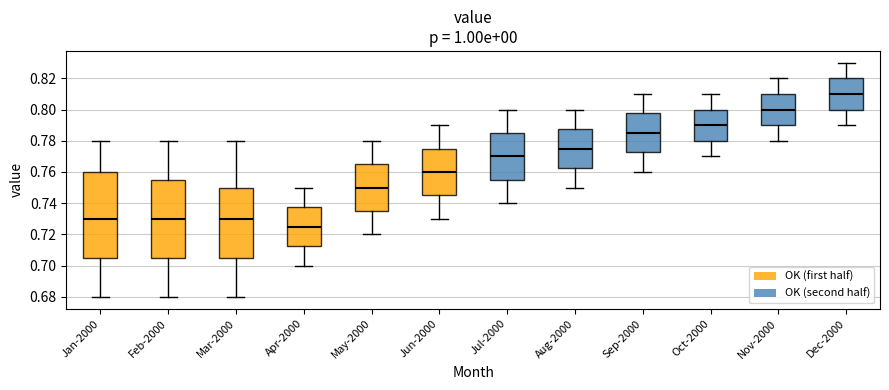

Reading left to right, read every box against the y-axis: the position of its median line, the range the box covers, and the ends of its whiskers. The values are not printed on the chart, so give them approximately, as read against the axis.

Jan-2000: median 0.730, box 0.706 to 0.760, whiskers 0.680 to 0.780
Feb-2000: median 0.730, box 0.706 to 0.756, whiskers 0.680 to 0.780
Mar-2000: median 0.730, box 0.706 to 0.750, whiskers 0.680 to 0.780
Apr-2000: median 0.726, box 0.712 to 0.738, whiskers 0.700 to 0.750
May-2000: median 0.750, box 0.736 to 0.766, whiskers 0.720 to 0.780
Jun-2000: median 0.760, box 0.746 to 0.776, whiskers 0.730 to 0.790
Jul-2000: median 0.770, box 0.756 to 0.786, whiskers 0.740 to 0.800
Aug-2000: median 0.776, box 0.762 to 0.788, whiskers 0.750 to 0.800
Sep-2000: median 0.786, box 0.772 to 0.798, whiskers 0.760 to 0.810
Oct-2000: median 0.790, box 0.780 to 0.800, whiskers 0.770 to 0.810
Nov-2000: median 0.800, box 0.790 to 0.810, whiskers 0.780 to 0.820
Dec-2000: median 0.810, box 0.800 to 0.820, whiskers 0.790 to 0.830